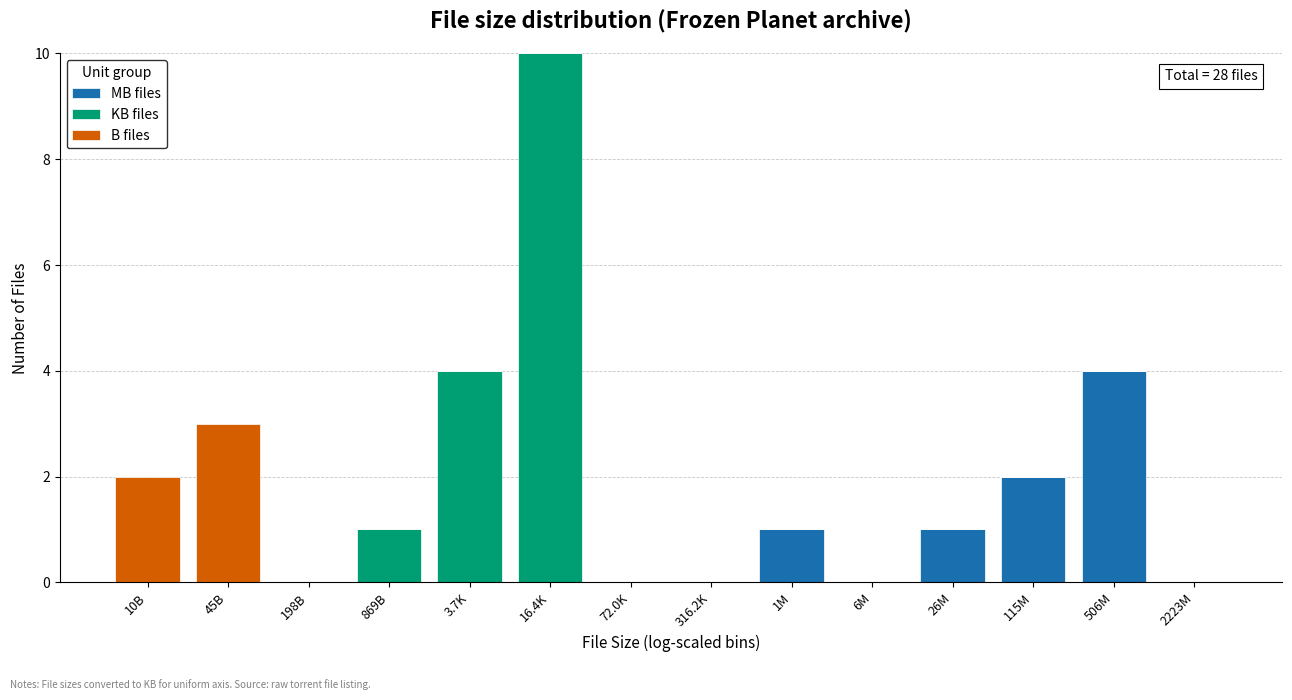

At which category is the sum across all series the highest?

16.4K